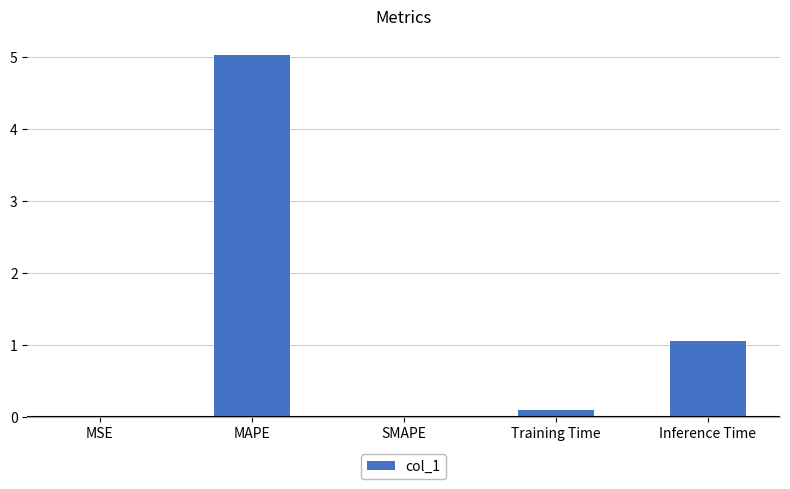

What is the change in value from MAPE to SMAPE?

-5.0